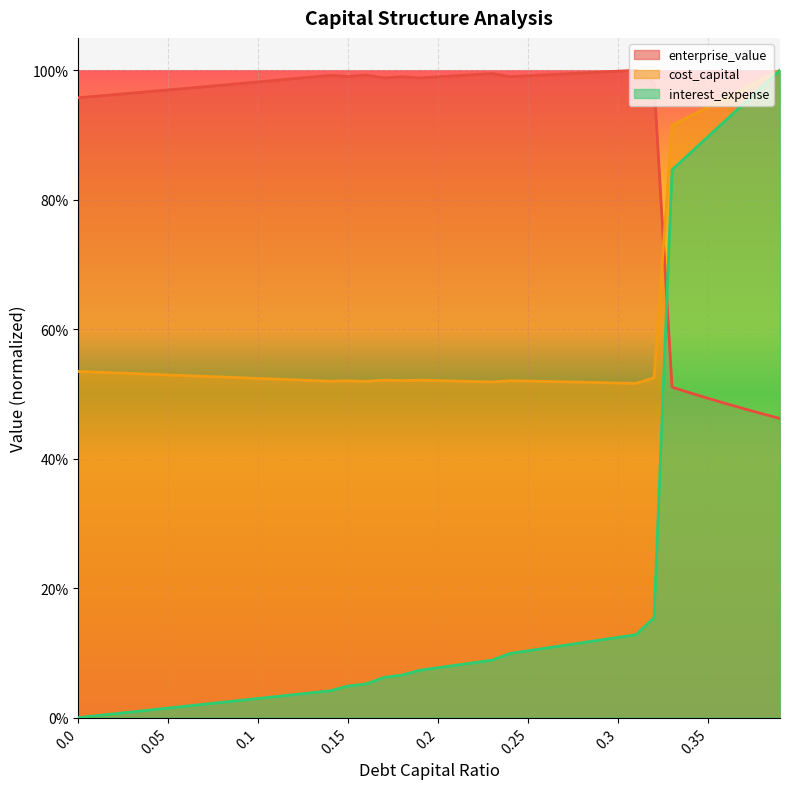

Reading right to left, what are all the values shown in this chart?

cost_capital: 1.0	1.0	1.0	1.0	0.9	0.9	0.9	0.5	0.5	0.5	0.5	0.5	0.5	0.5	0.5	0.5	0.5	0.5	0.5	0.5	0.5	0.5	0.5	0.5	0.5	0.5	0.5	0.5	0.5	0.5	0.5	0.5	0.5	0.5	0.5	0.5	0.5	0.5	0.5	0.5
enterprise_value: 0.5	0.5	0.5	0.5	0.5	0.5	0.5	1.0	1.0	1.0	1.0	1.0	1.0	1.0	1.0	1.0	1.0	1.0	1.0	1.0	1.0	1.0	1.0	1.0	1.0	1.0	1.0	1.0	1.0	1.0	1.0	1.0	1.0	1.0	1.0	1.0	1.0	1.0	1.0	1.0
interest_expense: 1.0	1.0	0.9	0.9	0.9	0.9	0.8	0.2	0.1	0.1	0.1	0.1	0.1	0.1	0.1	0.1	0.1	0.1	0.1	0.1	0.1	0.1	0.1	0.1	0.0	0.0	0.0	0.0	0.0	0.0	0.0	0.0	0.0	0.0	0.0	0.0	0.0	0.0	0.0	0.0